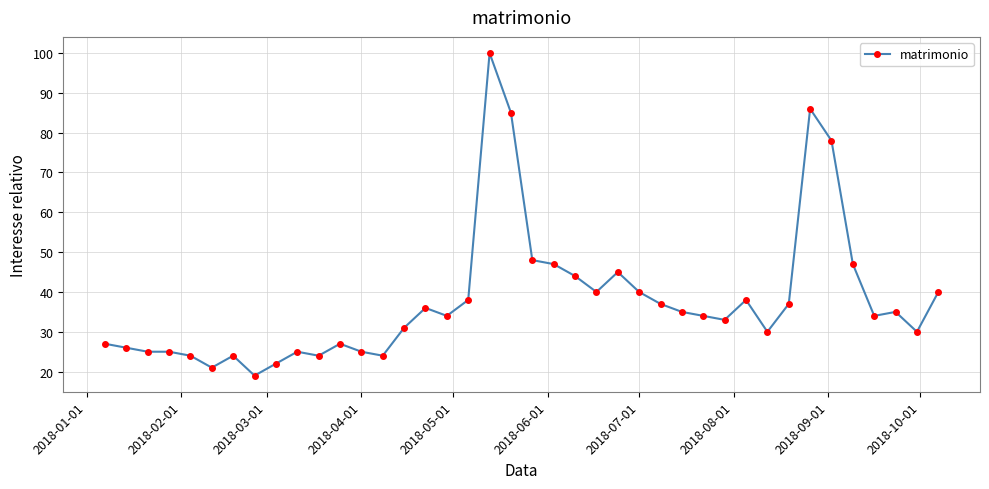

True or false: the data has more than 2 interior local peaks.

True